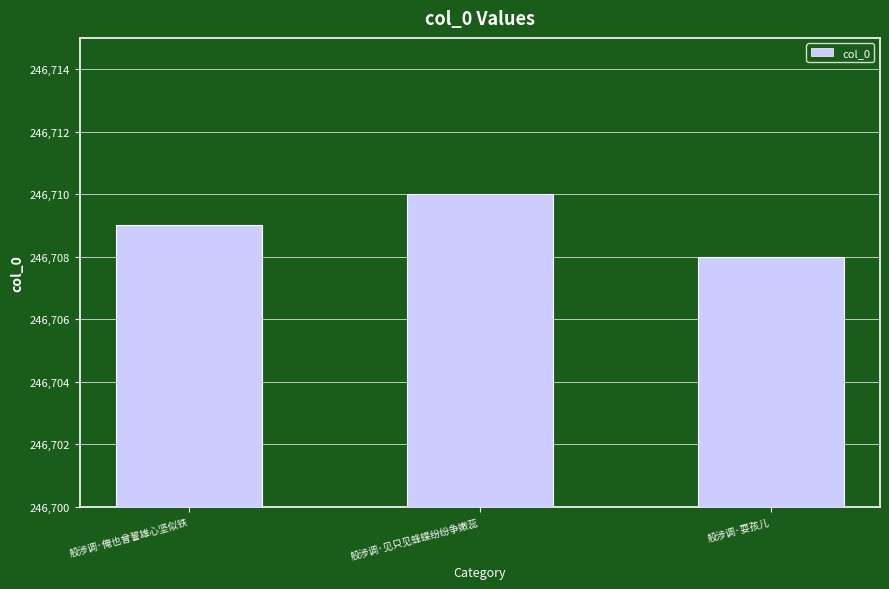

Which category has the highest value across all series?

般涉调·见只见蜂蝶纷纷争嫩蕊